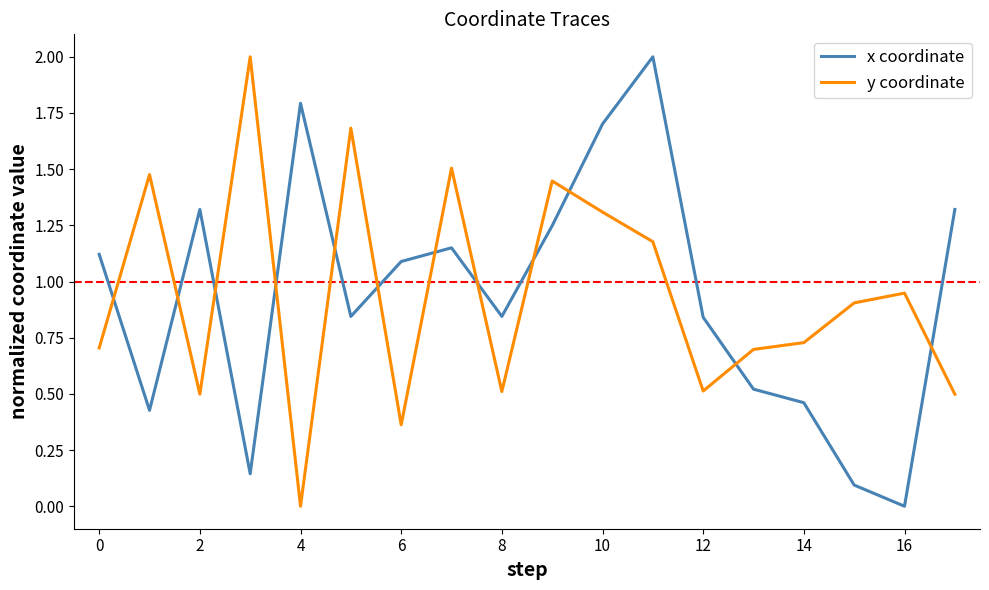

What is the difference between the maximum and minimum values in the x coordinate series?

2.0